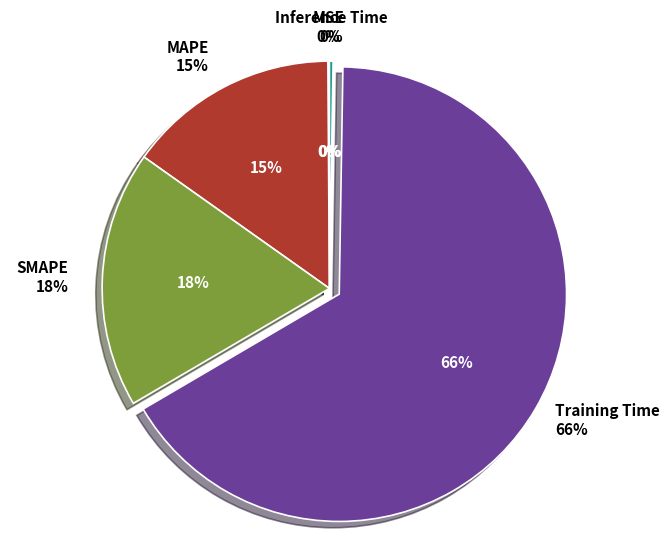

Between Training Time and Inference Time, which is larger?

Training Time